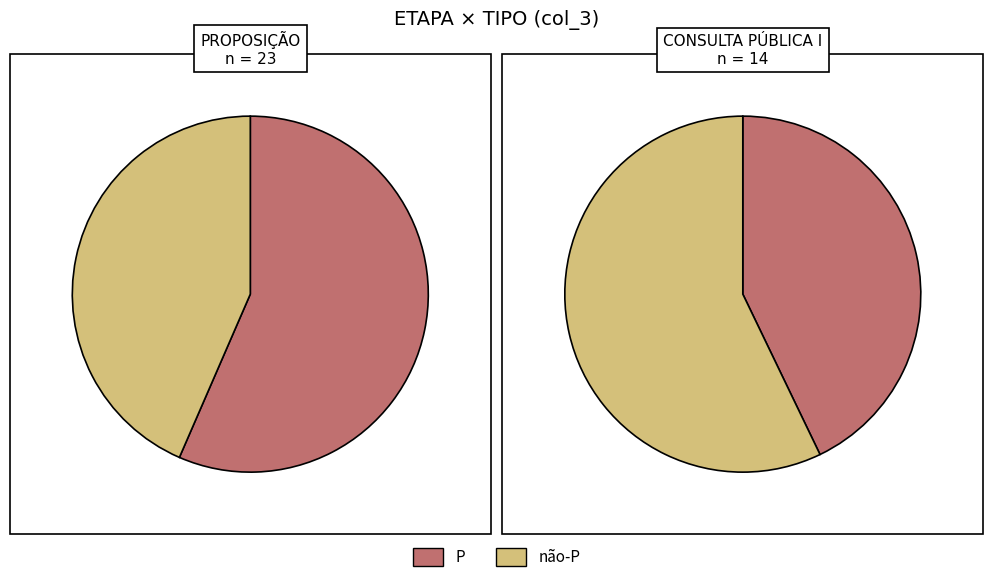

Is 0 the majority of the pie?

Yes